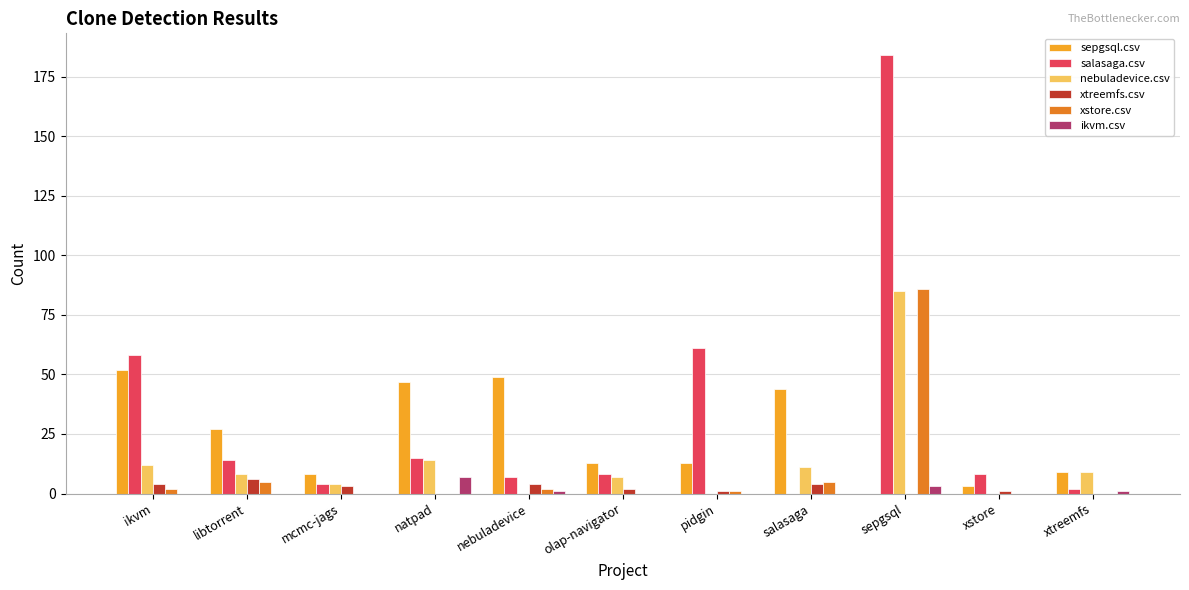

The xstore.csv series shows 0 at natpad. True or false?

True